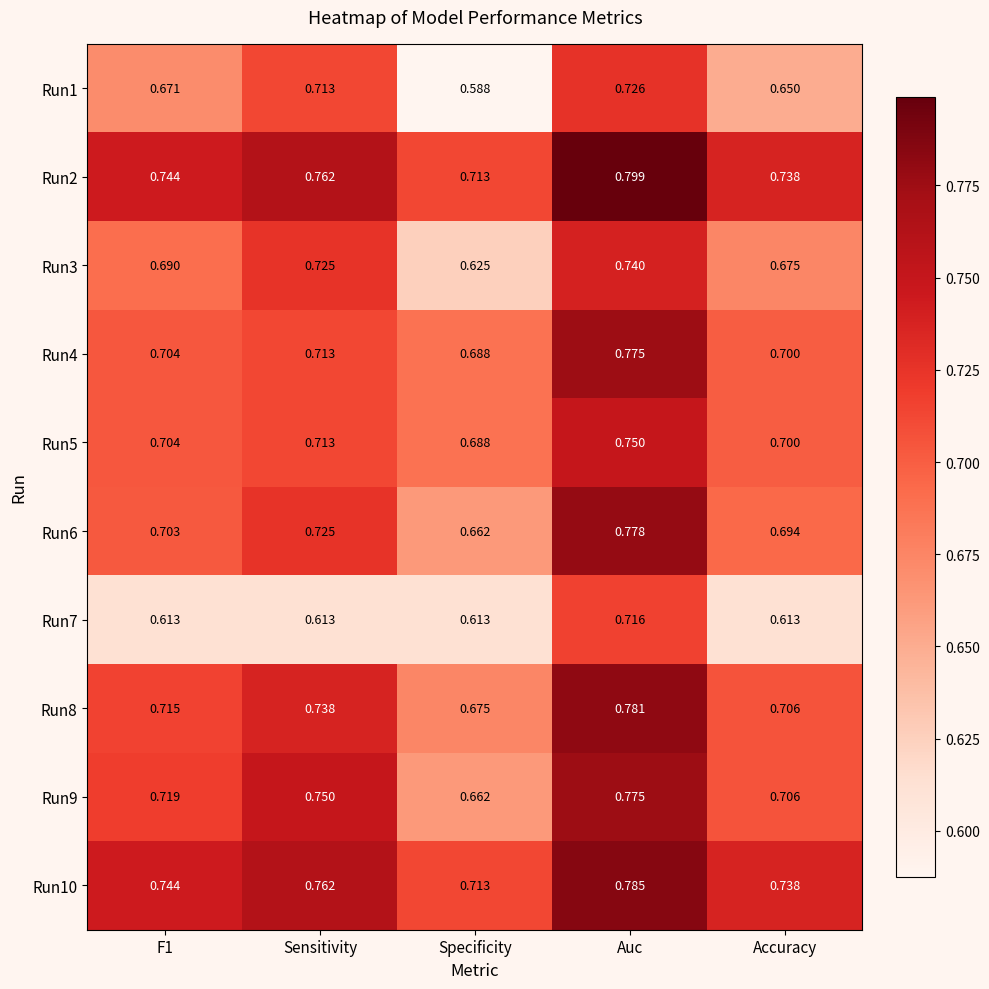

Which category has the highest value in the Run9 series?

Auc